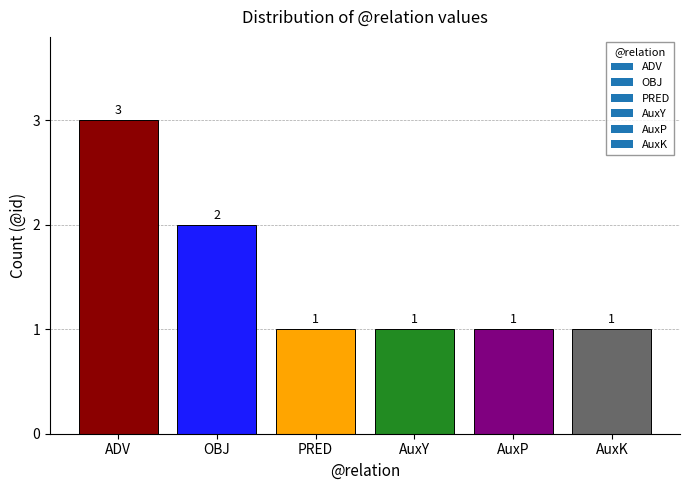

Are the bars horizontal?

No